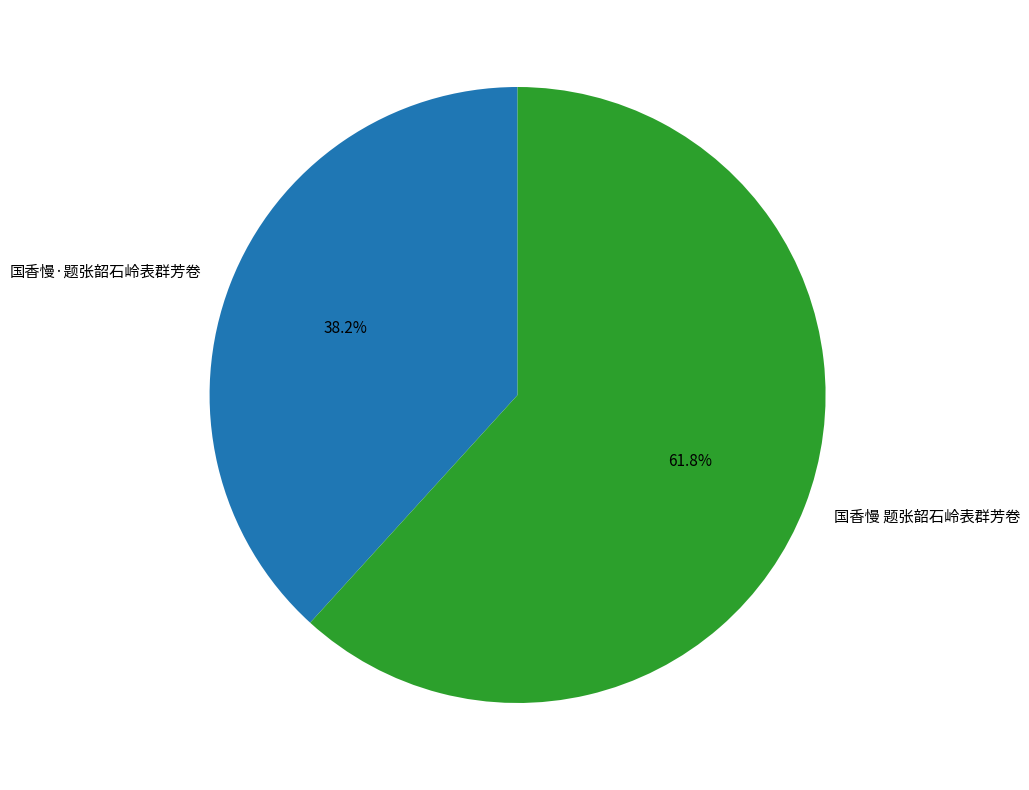

To the nearest percent, what is the combined percentage of 国香慢·题张韶石岭表群芳卷 and 国香慢 题张韶石岭表群芳卷?

100%